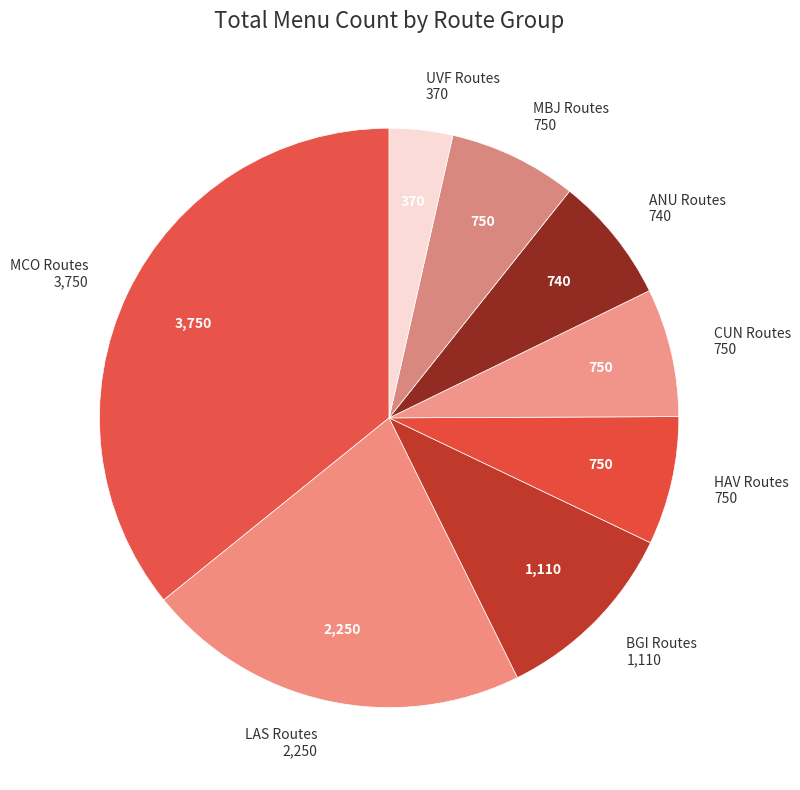

How many slices are in this pie chart?

8